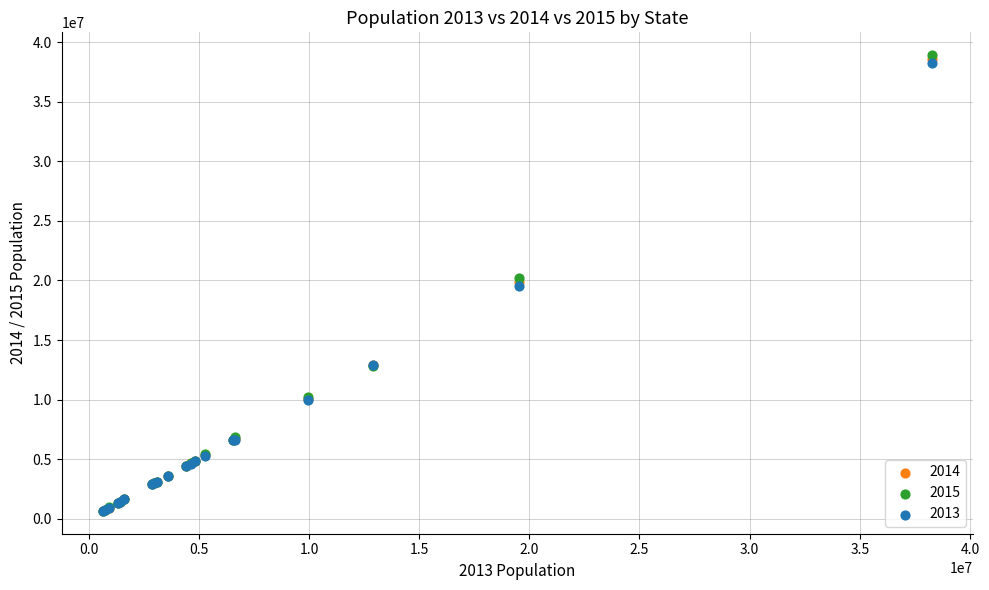

What are all the series names shown in the legend?

2014, 2015, 2013